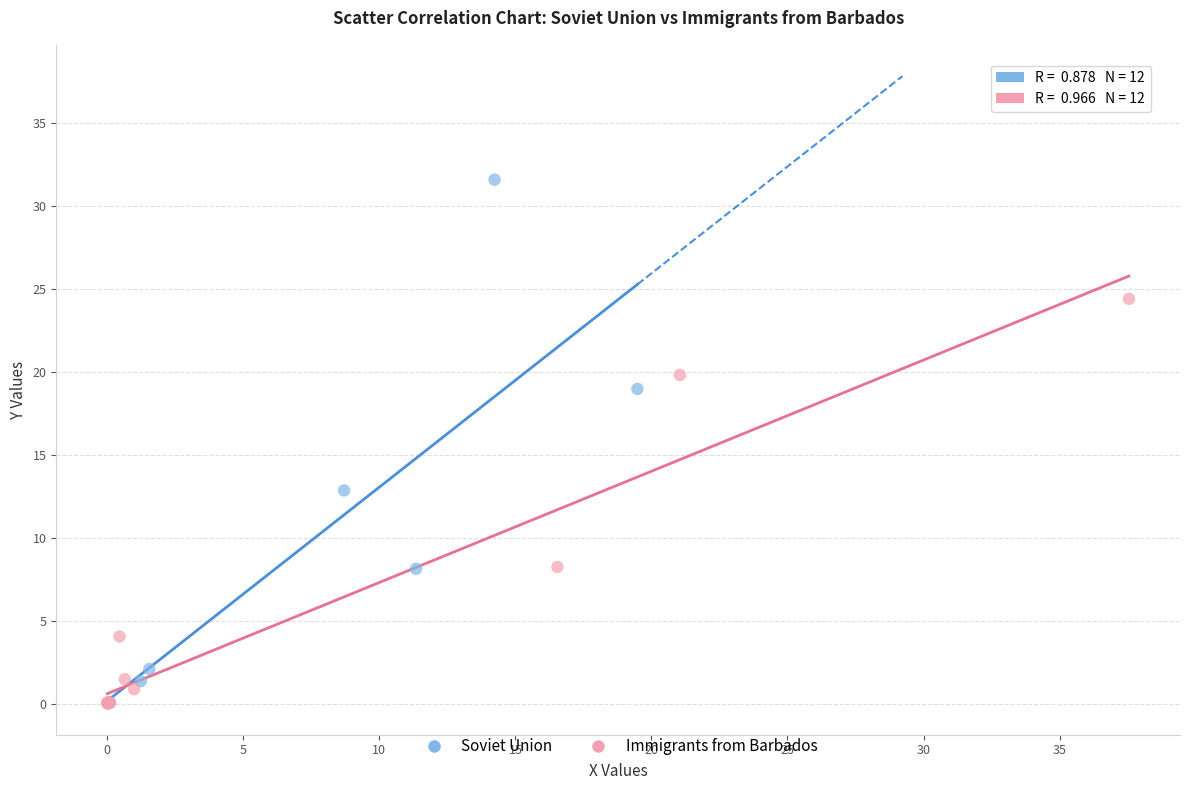

Which series contains the highest Y value?

Soviet Union